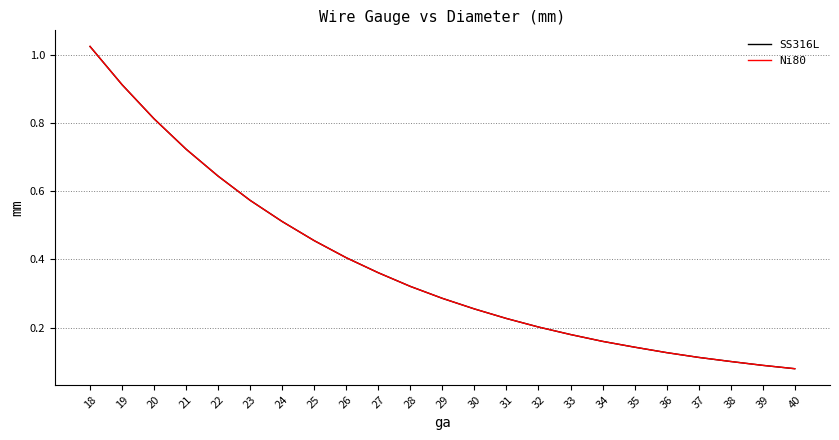

True or false: SS316L has more than 1 points higher than both neighbors.

False